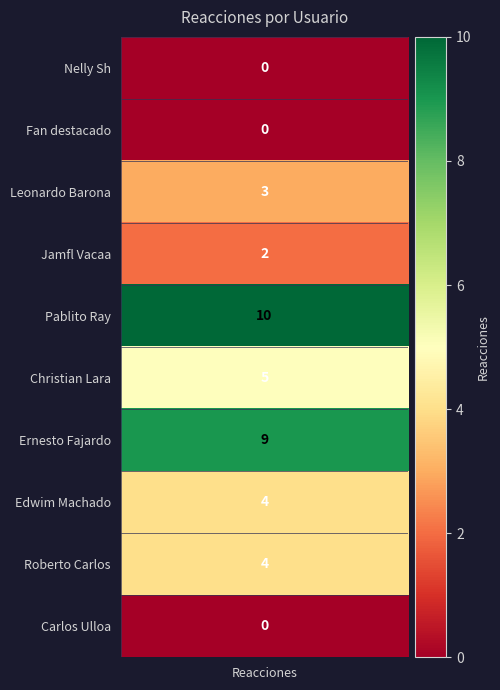

What is the maximum value for Roberto Carlos?

4